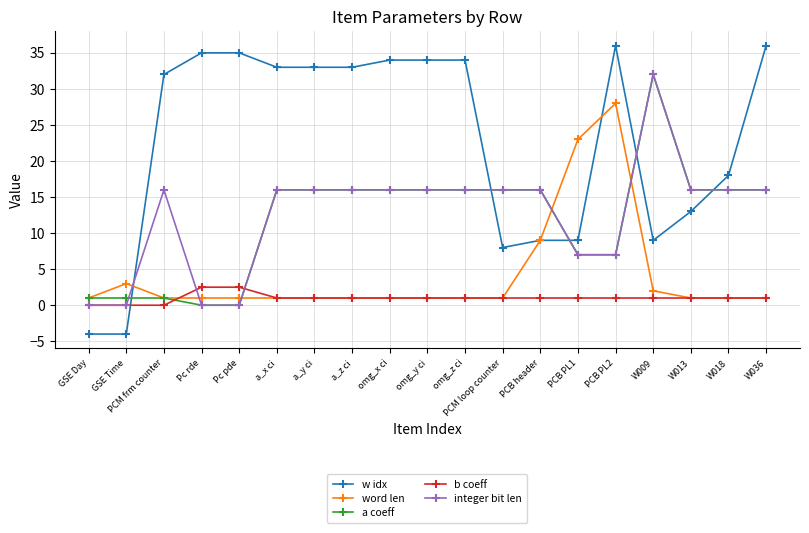

Reading right to left, what are all the values shown in this chart?

w idx: W036=36.0	W018=18.0	W013=13.0	W009=9.0	PCB PL2=36.0	PCB PL1=9.0	PCB header=9.0	PCM loop counter=8.0	omg_z ci=34.0	omg_y ci=34.0	omg_x ci=34.0	a_z ci=33.0	a_y ci=33.0	a_x ci=33.0	Pc pde=35.0	Pc rde=35.0	PCM frm counter=32.0	GSE Time=-4.0	GSE Day=-4.0
word len: W036=1.0	W018=1.0	W013=1.0	W009=2.0	PCB PL2=28.0	PCB PL1=23.0	PCB header=9.0	PCM loop counter=1.0	omg_z ci=1.0	omg_y ci=1.0	omg_x ci=1.0	a_z ci=1.0	a_y ci=1.0	a_x ci=1.0	Pc pde=1.0	Pc rde=1.0	PCM frm counter=1.0	GSE Time=3.0	GSE Day=1.0
a coeff: W036=16.0	W018=16.0	W013=16.0	W009=32.0	PCB PL2=7.0	PCB PL1=7.0	PCB header=16.0	PCM loop counter=16.0	omg_z ci=16.0	omg_y ci=16.0	omg_x ci=16.0	a_z ci=16.0	a_y ci=16.0	a_x ci=16.0	Pc pde=0.0	Pc rde=0.0	PCM frm counter=1.0	GSE Time=1.0	GSE Day=1.0
b coeff: W036=1.0	W018=1.0	W013=1.0	W009=1.0	PCB PL2=1.0	PCB PL1=1.0	PCB header=1.0	PCM loop counter=1.0	omg_z ci=1.0	omg_y ci=1.0	omg_x ci=1.0	a_z ci=1.0	a_y ci=1.0	a_x ci=1.0	Pc pde=2.5	Pc rde=2.5	PCM frm counter=0.0	GSE Time=0.0	GSE Day=0.0
integer bit len: W036=16.0	W018=16.0	W013=16.0	W009=32.0	PCB PL2=7.0	PCB PL1=7.0	PCB header=16.0	PCM loop counter=16.0	omg_z ci=16.0	omg_y ci=16.0	omg_x ci=16.0	a_z ci=16.0	a_y ci=16.0	a_x ci=16.0	Pc pde=0.0	Pc rde=0.0	PCM frm counter=16.0	GSE Time=0.0	GSE Day=0.0